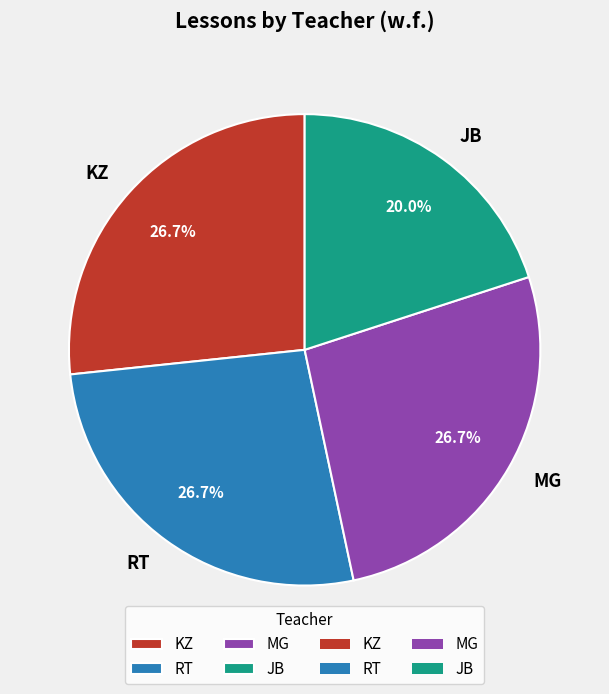

To the nearest percent, what is the combined percentage of MG and RT?

53%